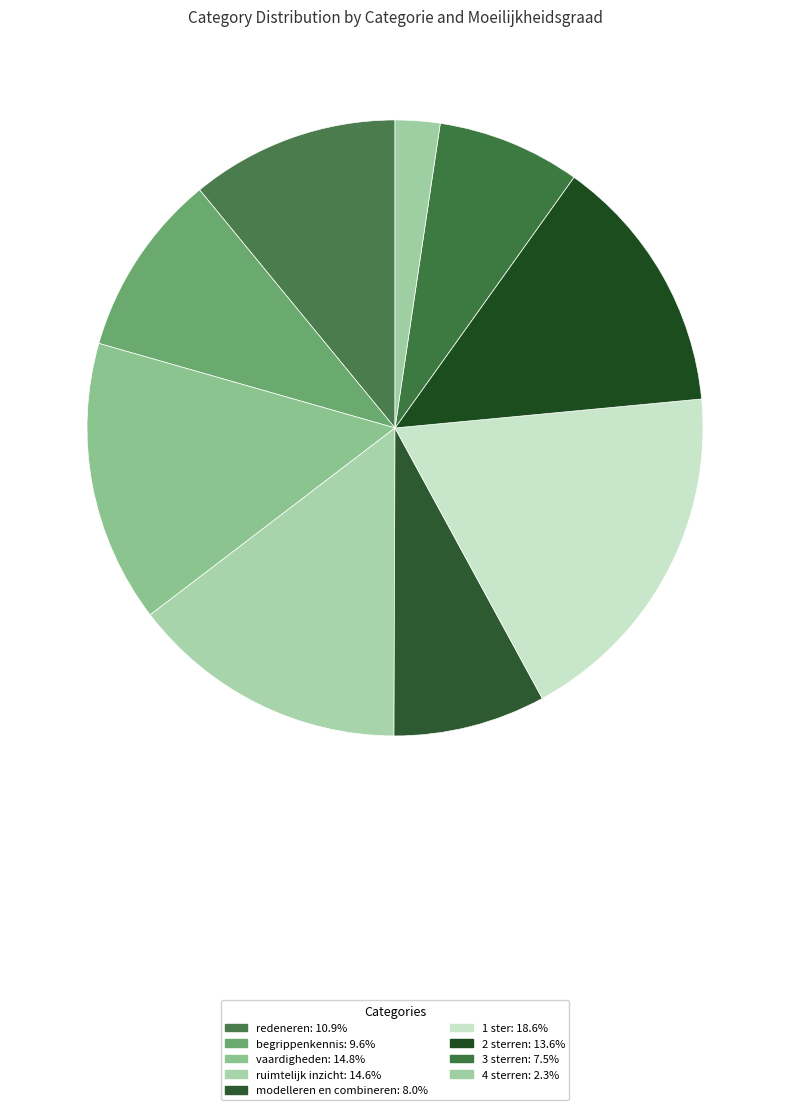

To the nearest percent, what percentage of the pie is modelleren en combineren?

8%